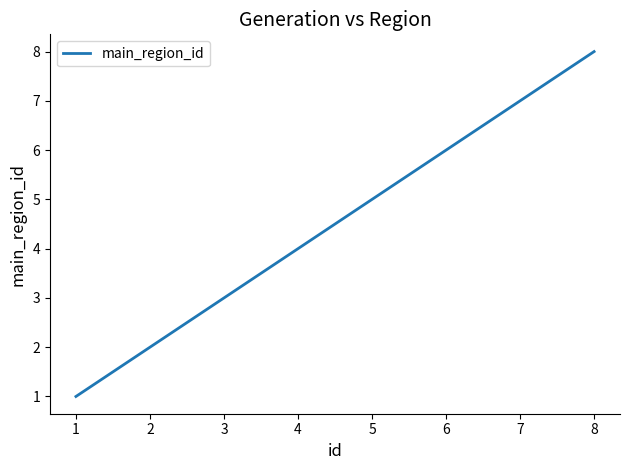

What is the change in value from 1 to 2?

+1